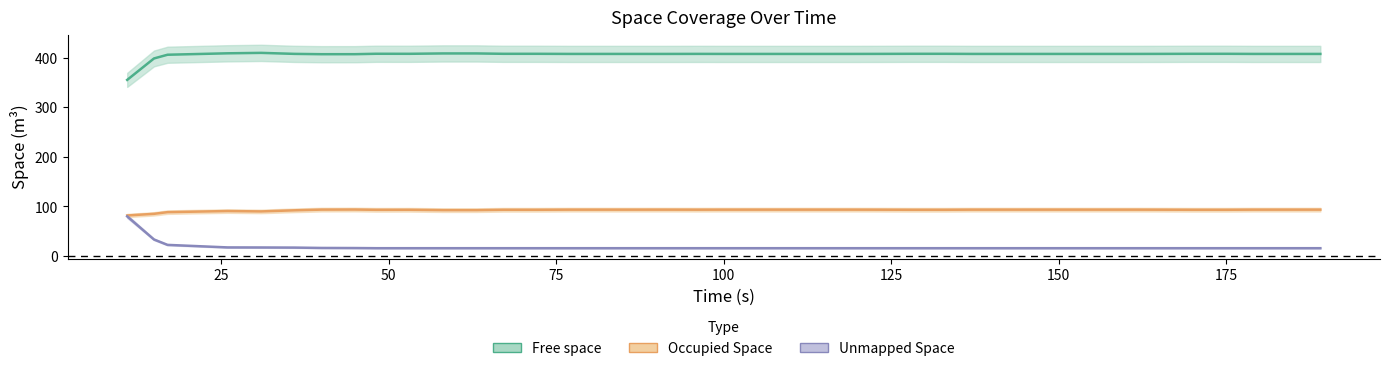

Which series has the largest total across all categories?

Free space